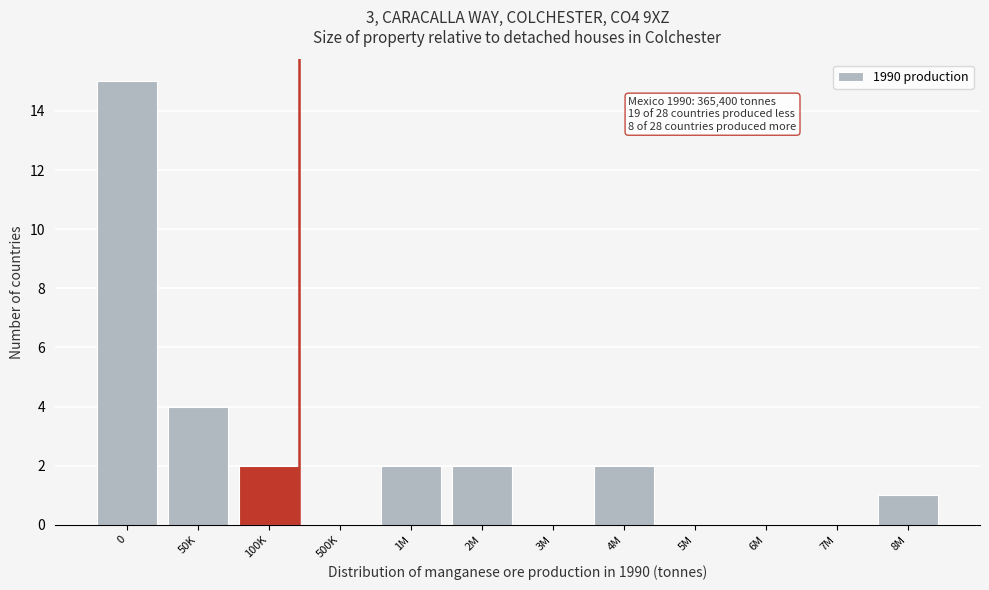

Reading left to right, list all the values displayed in this chart.

0=15	50K=4	100K=2	500K=0	1M=2	2M=2	3M=0	4M=2	5M=0	6M=0	7M=0	8M=1